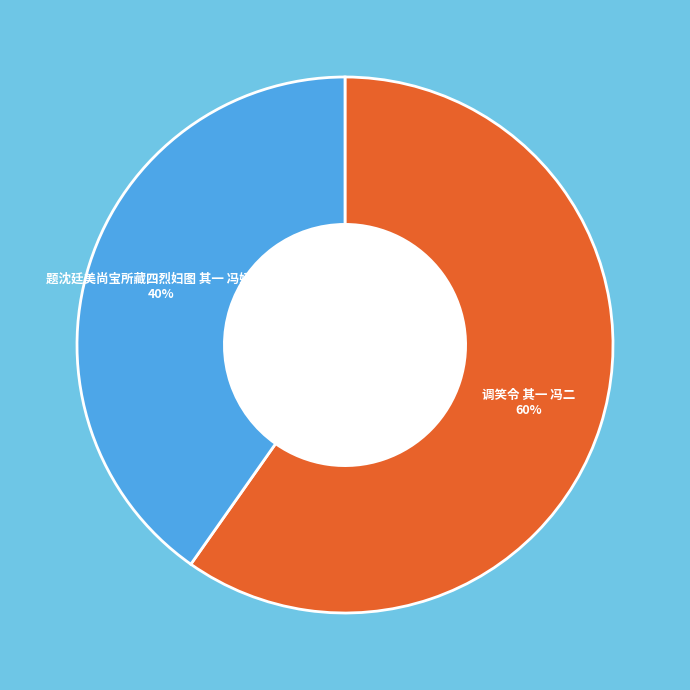

How many slices are in this pie chart?

2